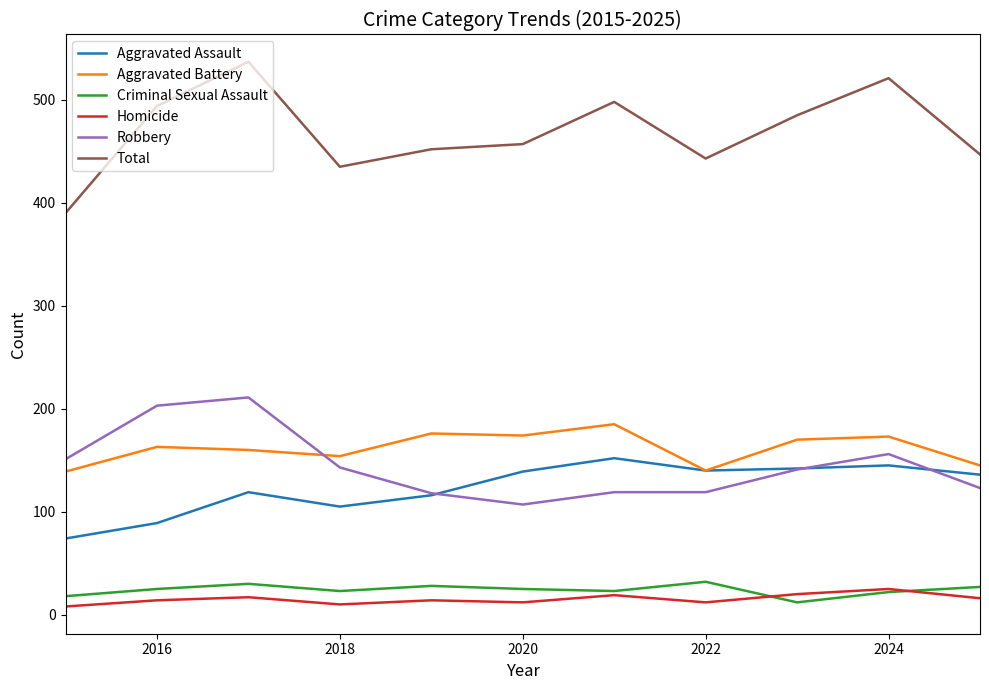

What is the highest value of the Robbery series?

211